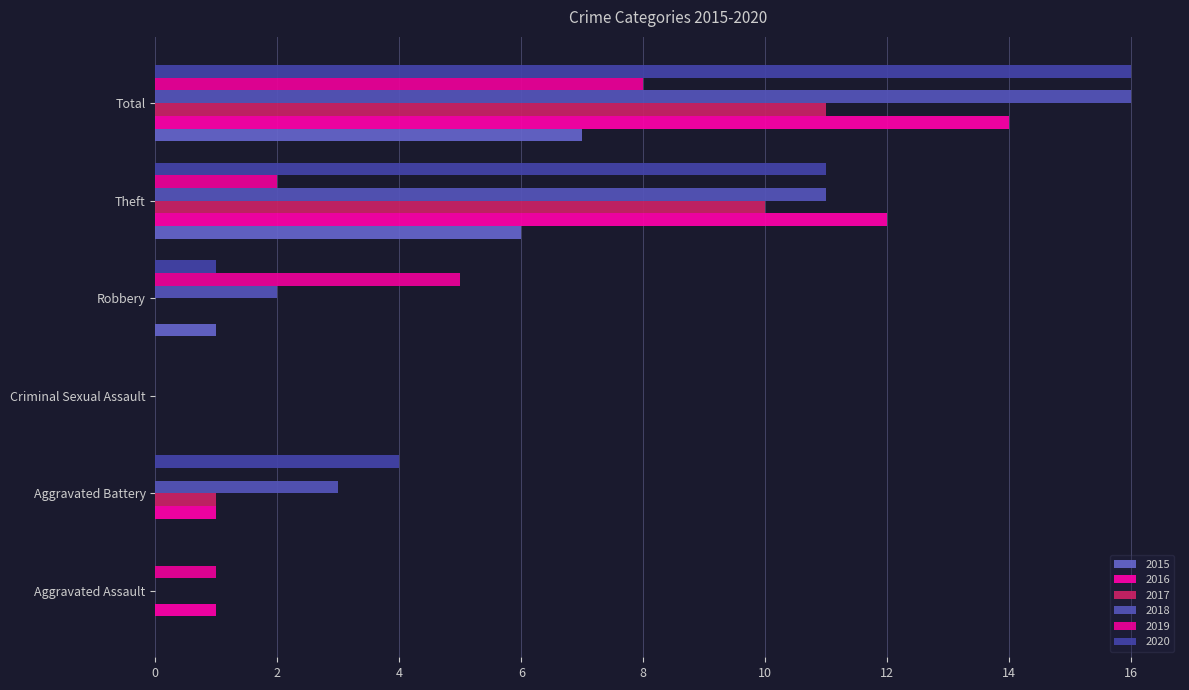

The value of 2017 at Robbery is 7. True or false?

False